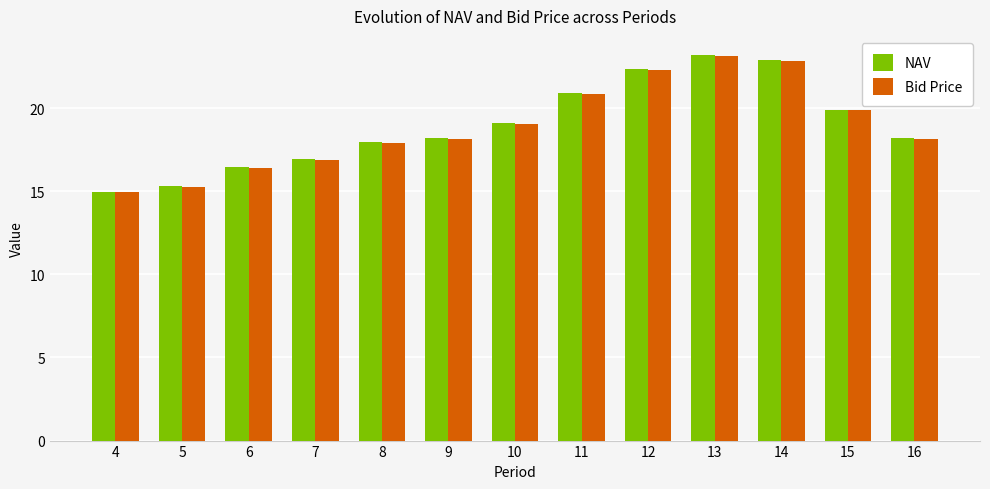

Reading left to right, extract all data points from this chart.

NAV: 4=15.0	5=15.3	6=16.5	7=16.9	8=17.9	9=18.2	10=19.1	11=20.9	12=22.3	13=23.2	14=22.9	15=19.9	16=18.2
Bid Price: 4=14.9	5=15.3	6=16.4	7=16.9	8=17.9	9=18.1	10=19.0	11=20.9	12=22.3	13=23.1	14=22.8	15=19.9	16=18.1